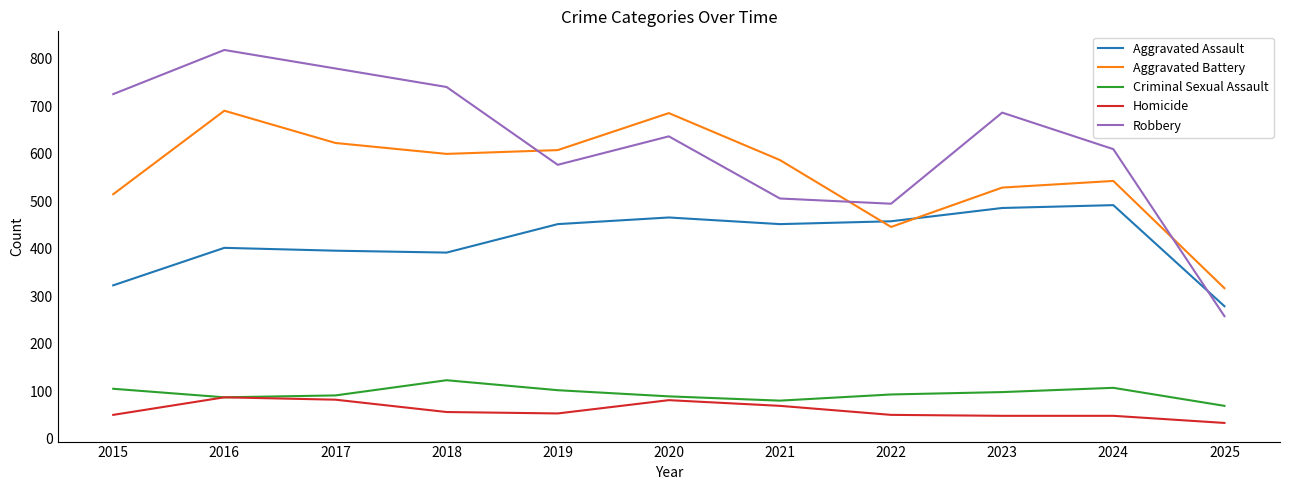

What are all the series names shown in the legend?

Aggravated Assault, Aggravated Battery, Criminal Sexual Assault, Homicide, Robbery